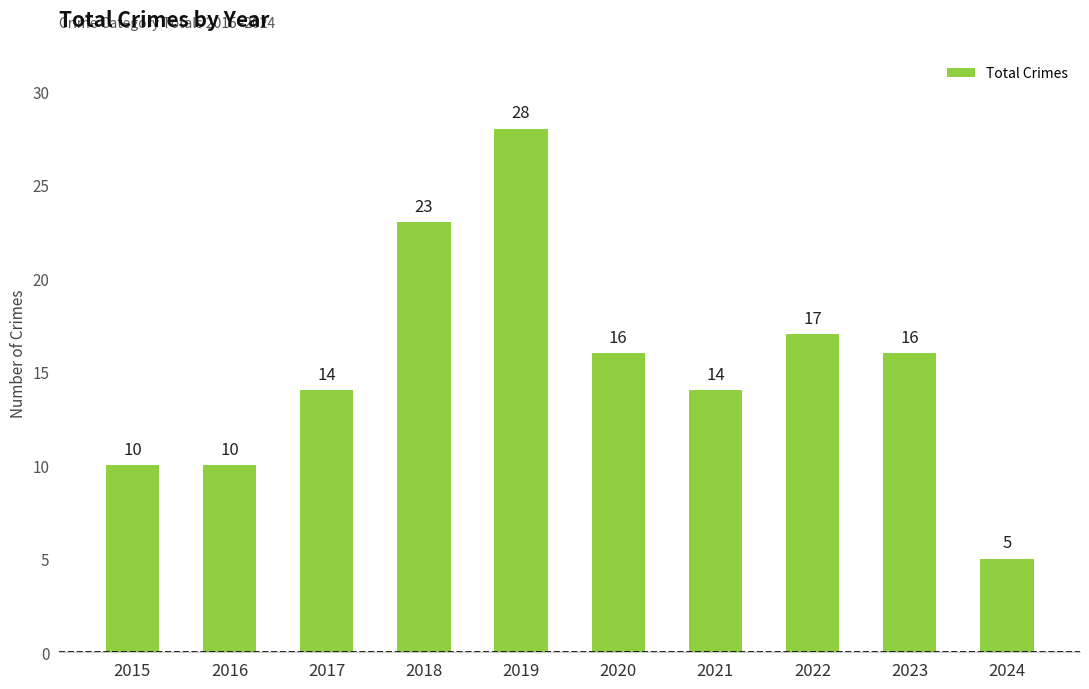

The chart shows a value of 14 at 2021. True or false?

True